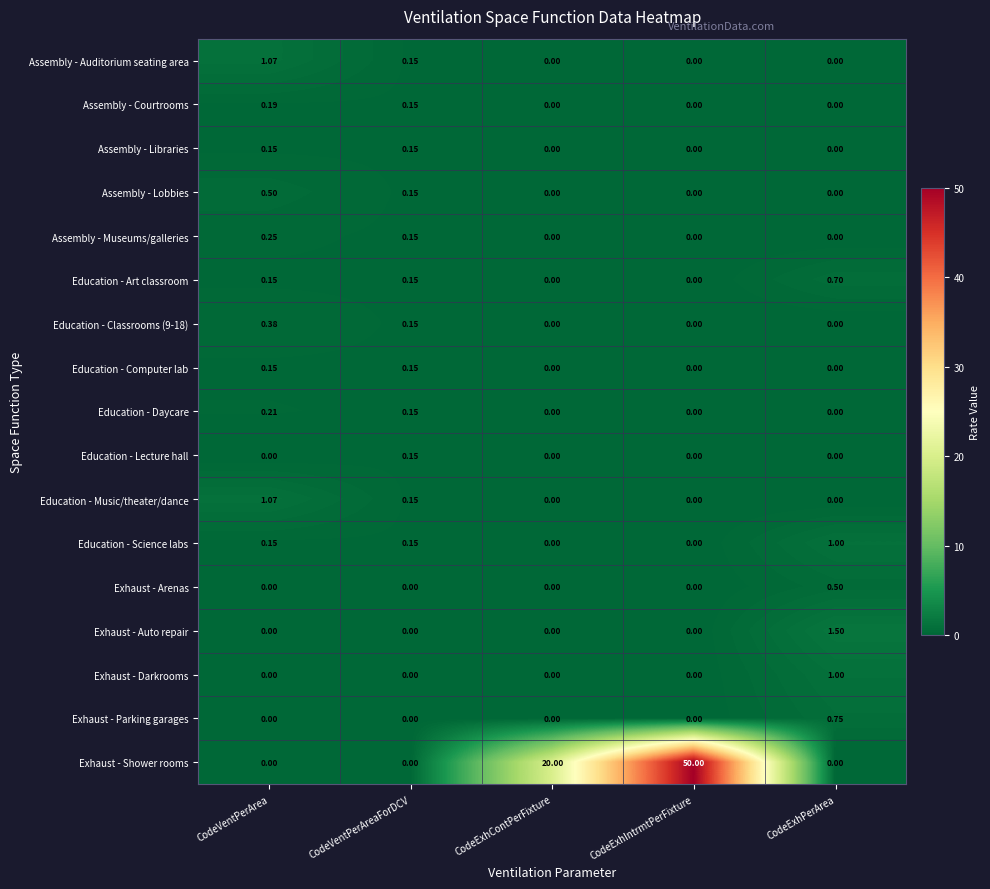

Which series has the largest total across all categories?

Exhaust - Shower rooms